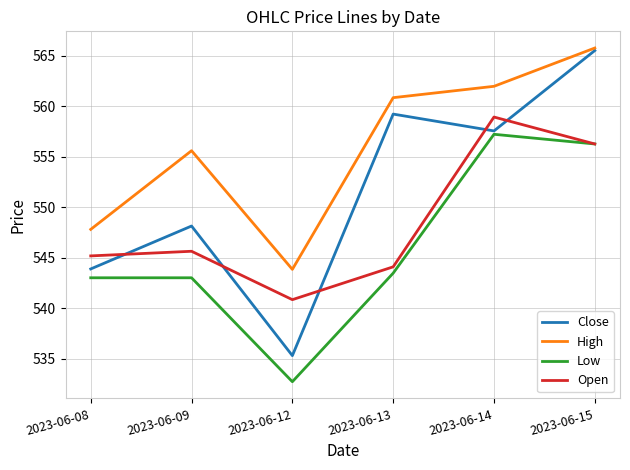

True or false: Low has a value of 320.2 at 2023-06-13.

False